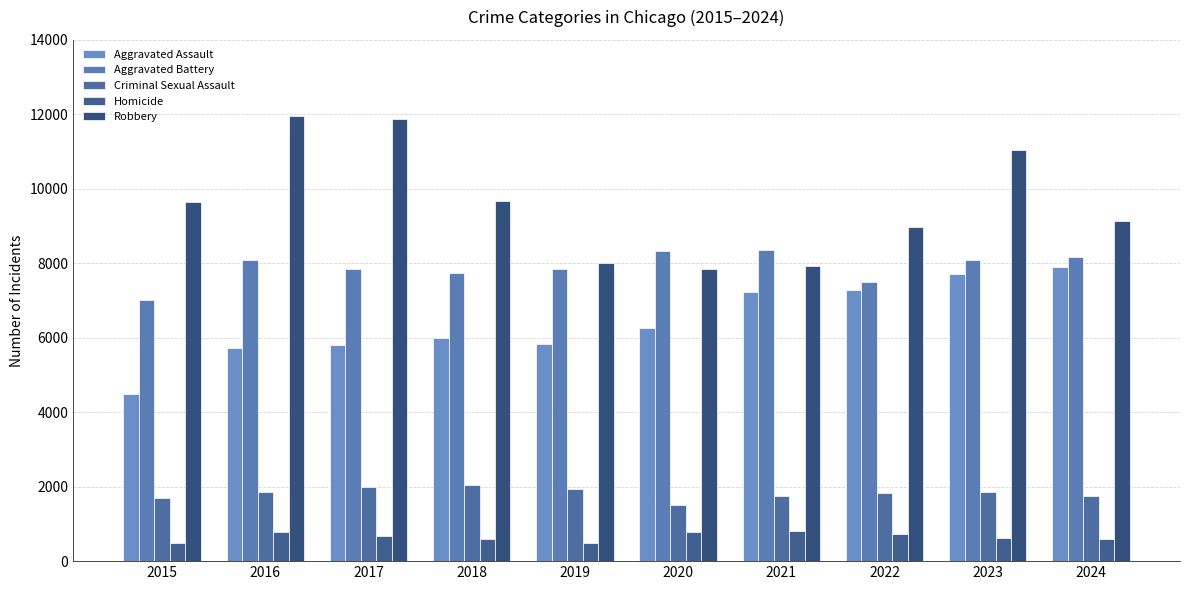

What is the minimum value for Homicide?

496